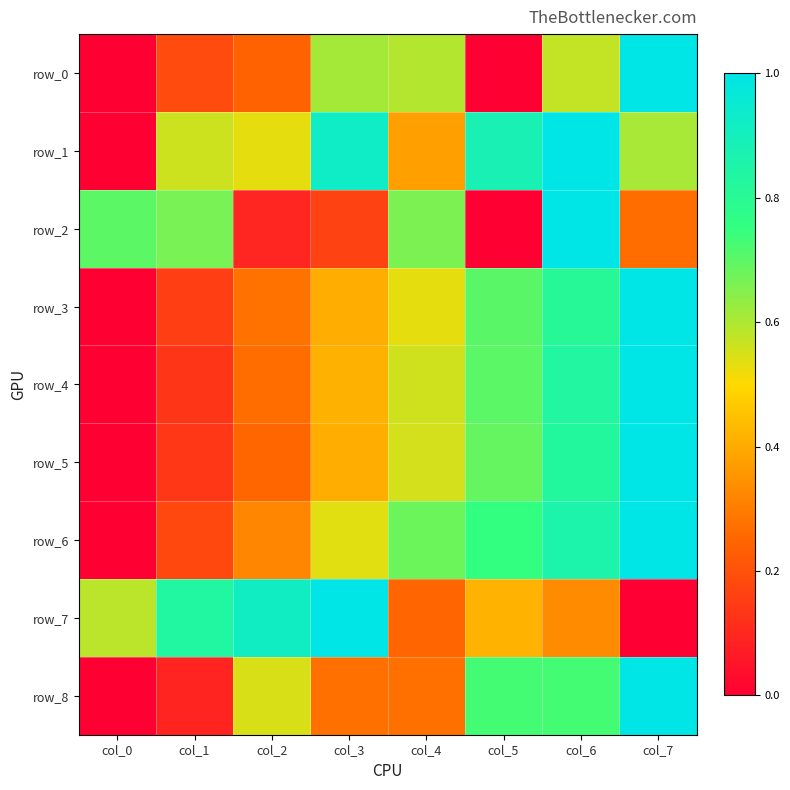

Which has a higher value, col_1 or col_6?

col_6